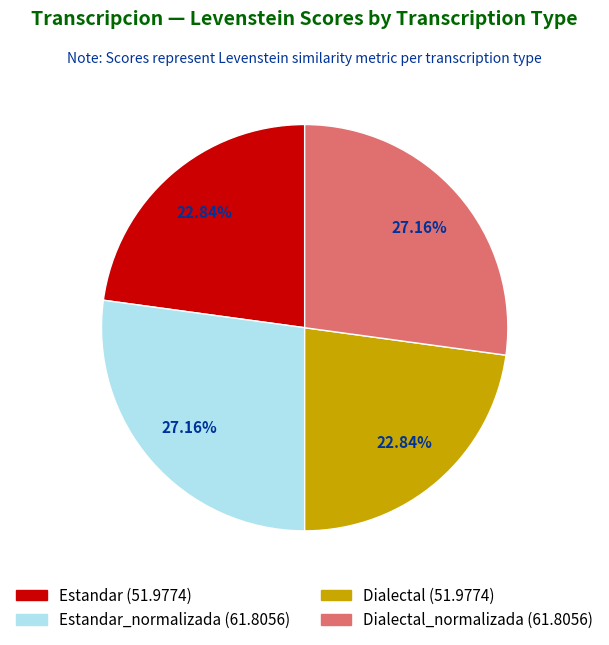

Is there any slice that represents more than half of the pie?

No